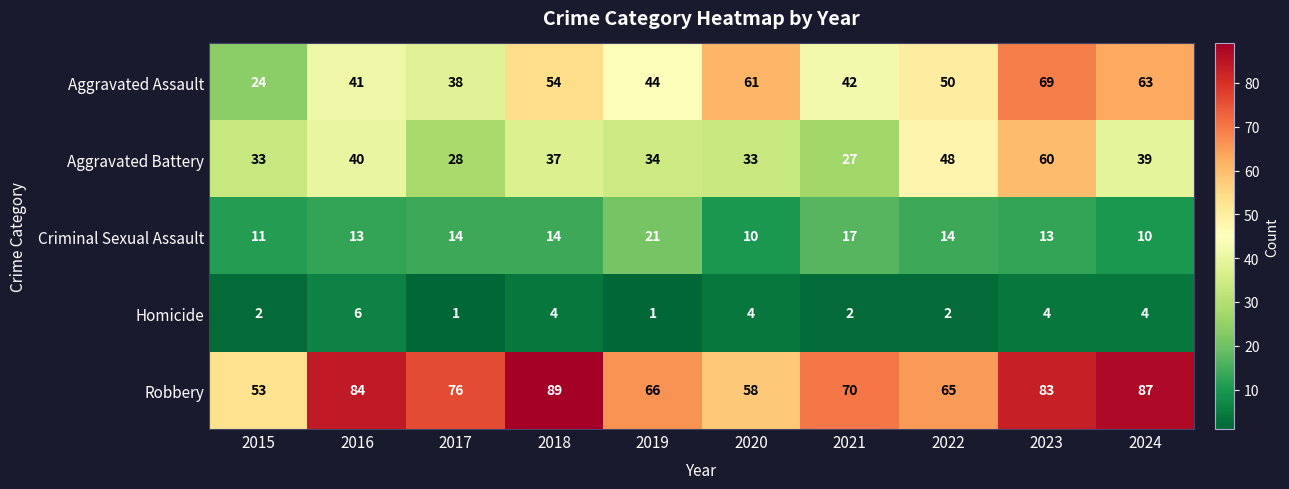

At which label does Aggravated Battery first exceed 37?

2016